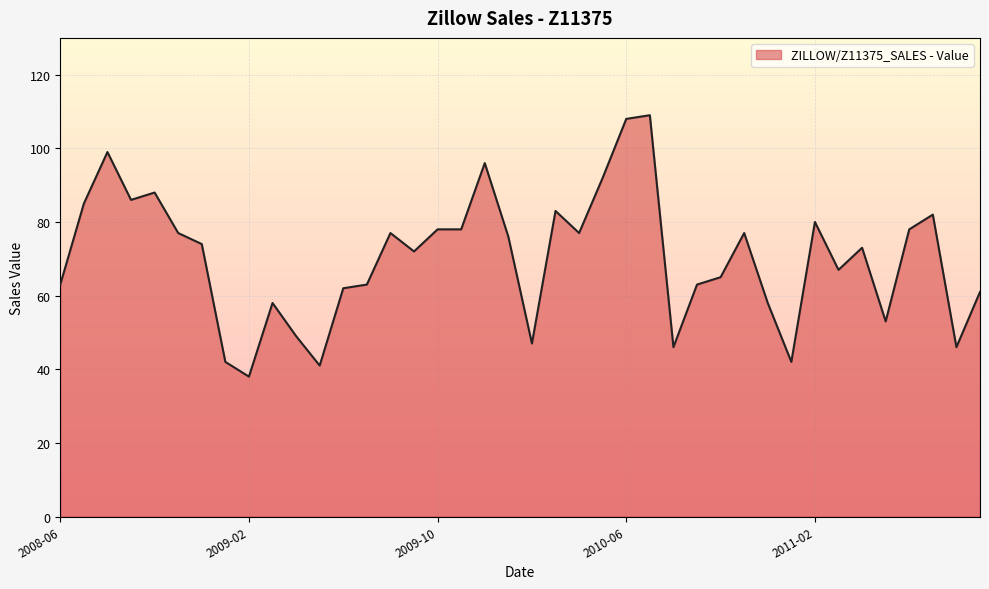

What is the difference between the maximum and minimum values?

71